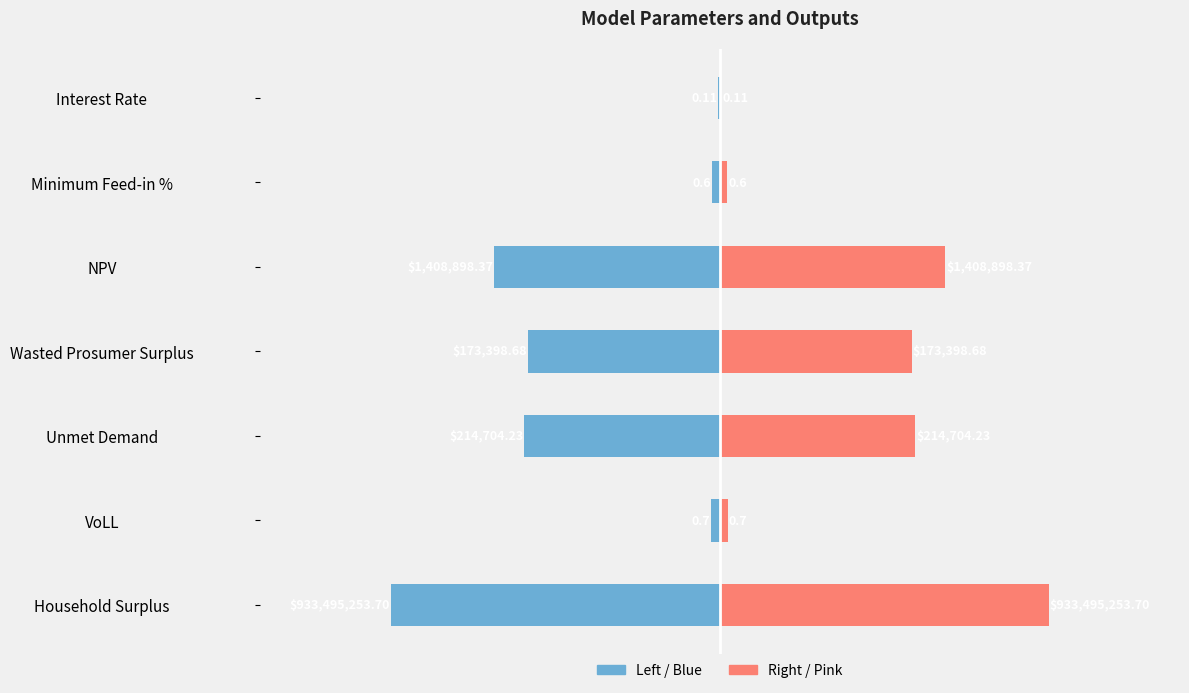

Is it true that Value (right) equals 0.5 at Minimum Feed-in %?

True